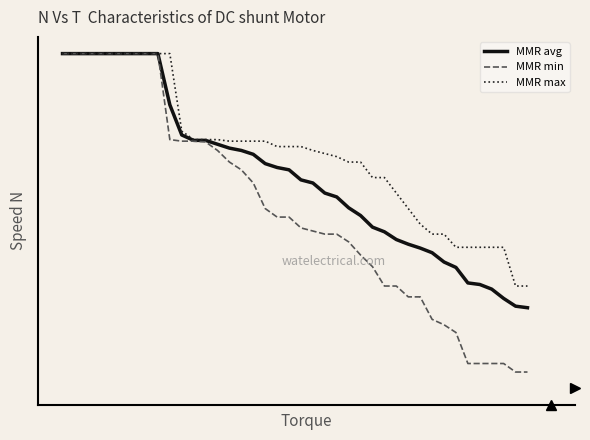

What are all the series names shown in the legend?

MMR avg, MMR min, MMR max